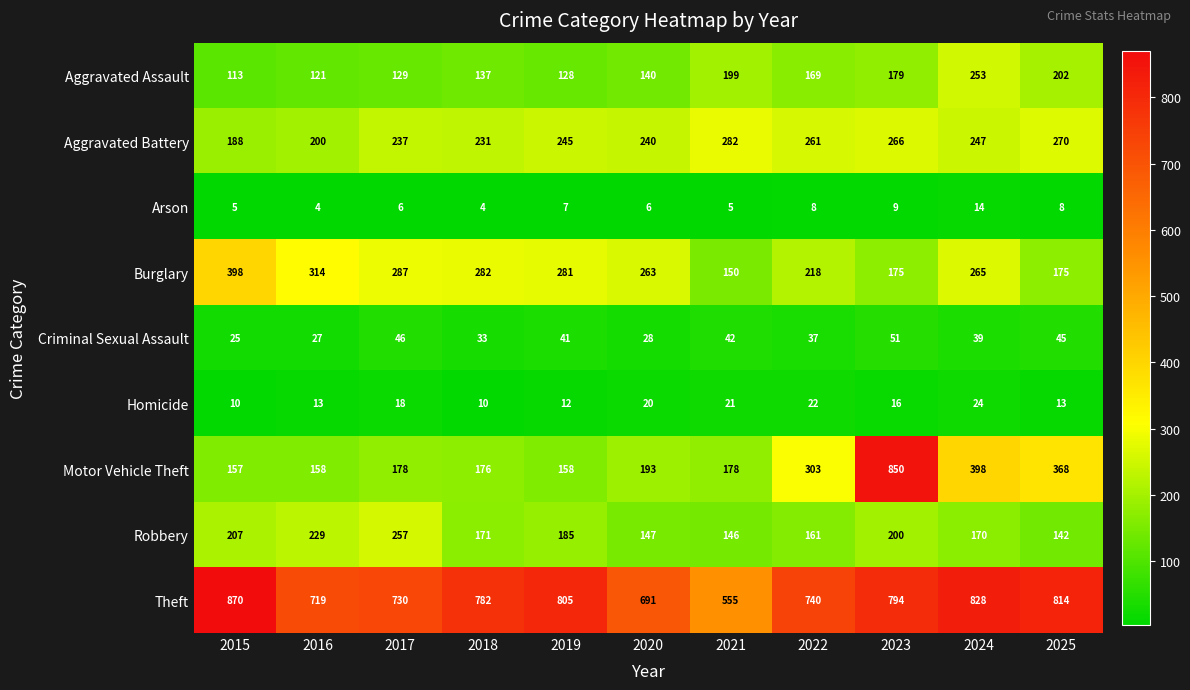

What is the average value of the Aggravated Assault series?

161